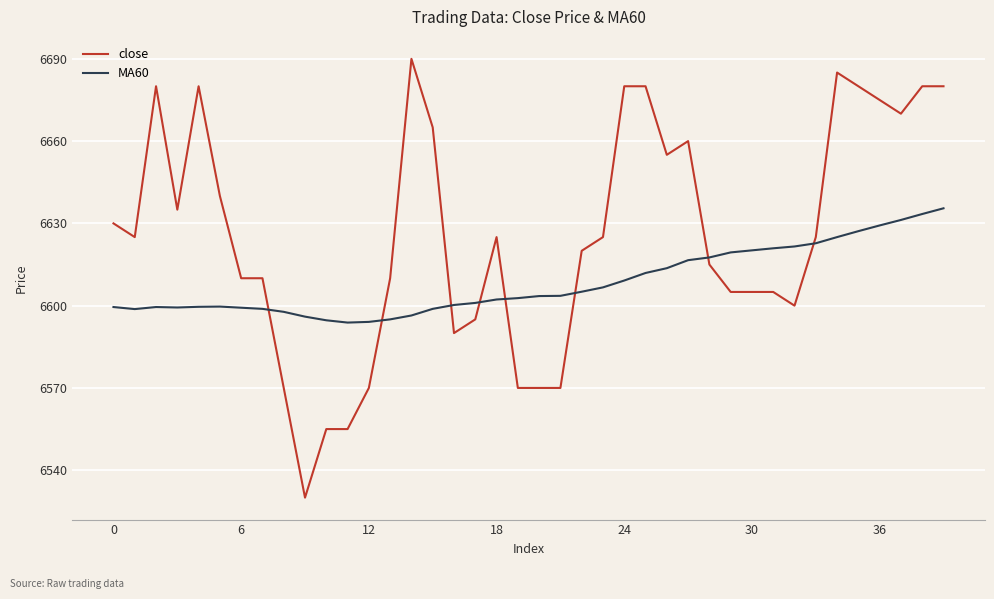

What is the maximum value for close?

6690.0